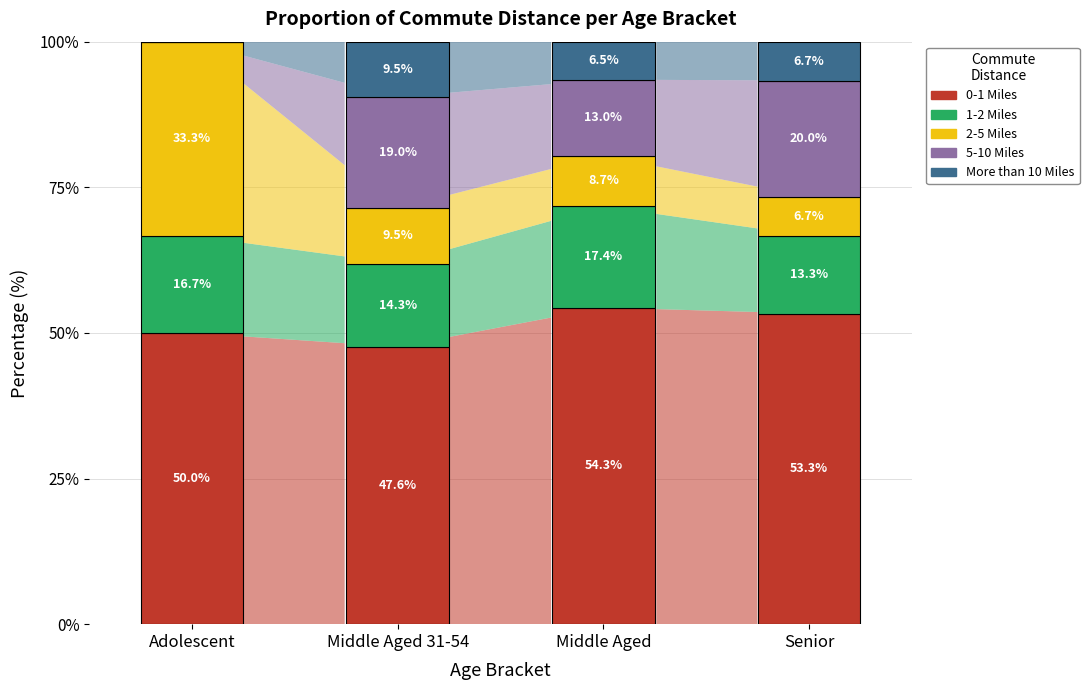

True or false: 0-1 Miles has a value of 53.3 at Senior.

True